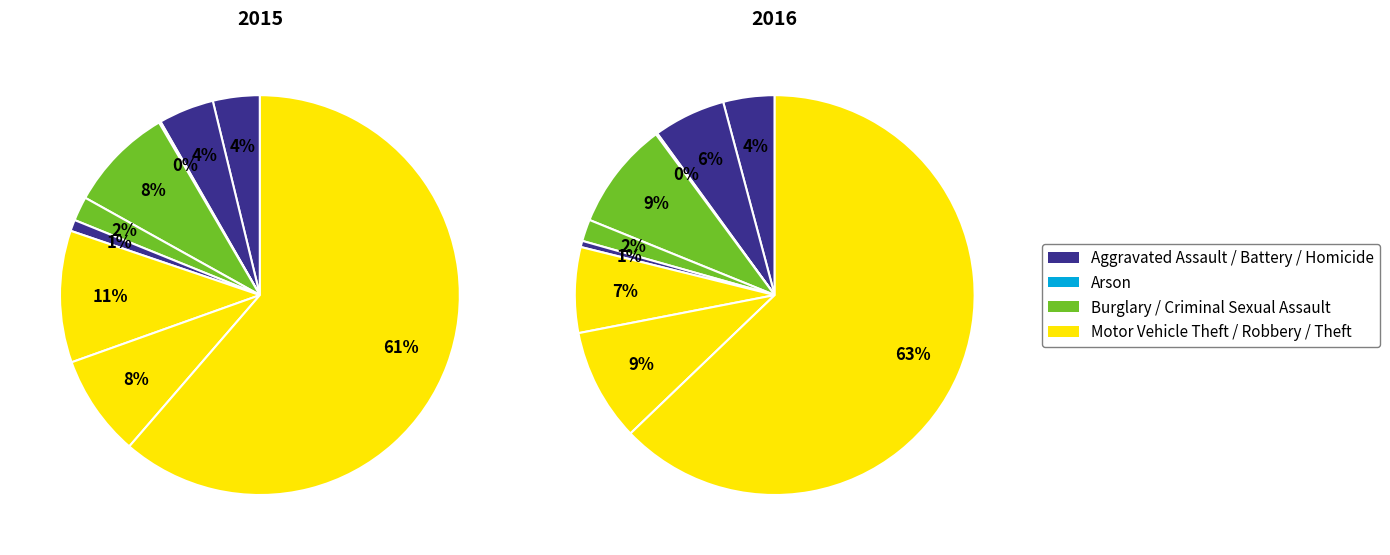

Which slice represents more than half of the pie?

Theft